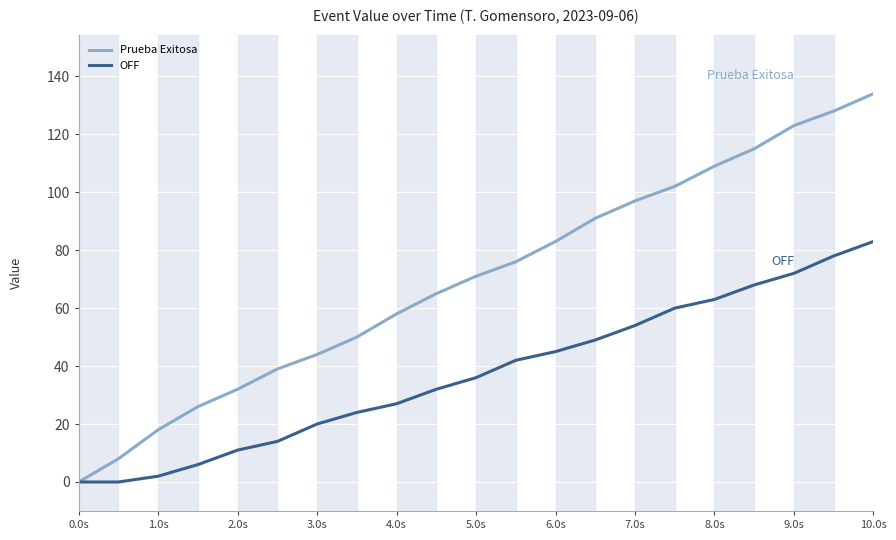

What is the maximum value shown in the chart?

134